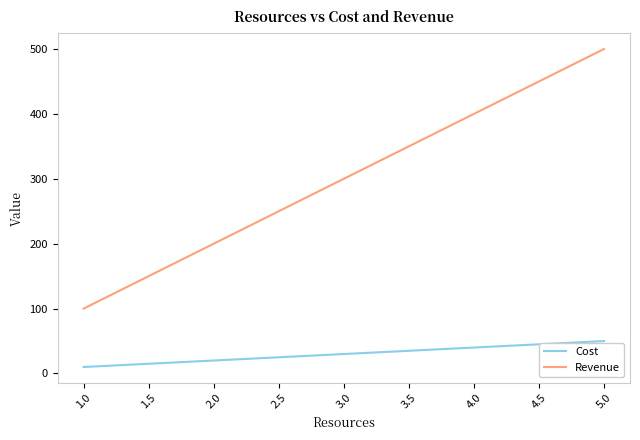

Rank the series by their average value, from highest to lowest.

Revenue, Cost